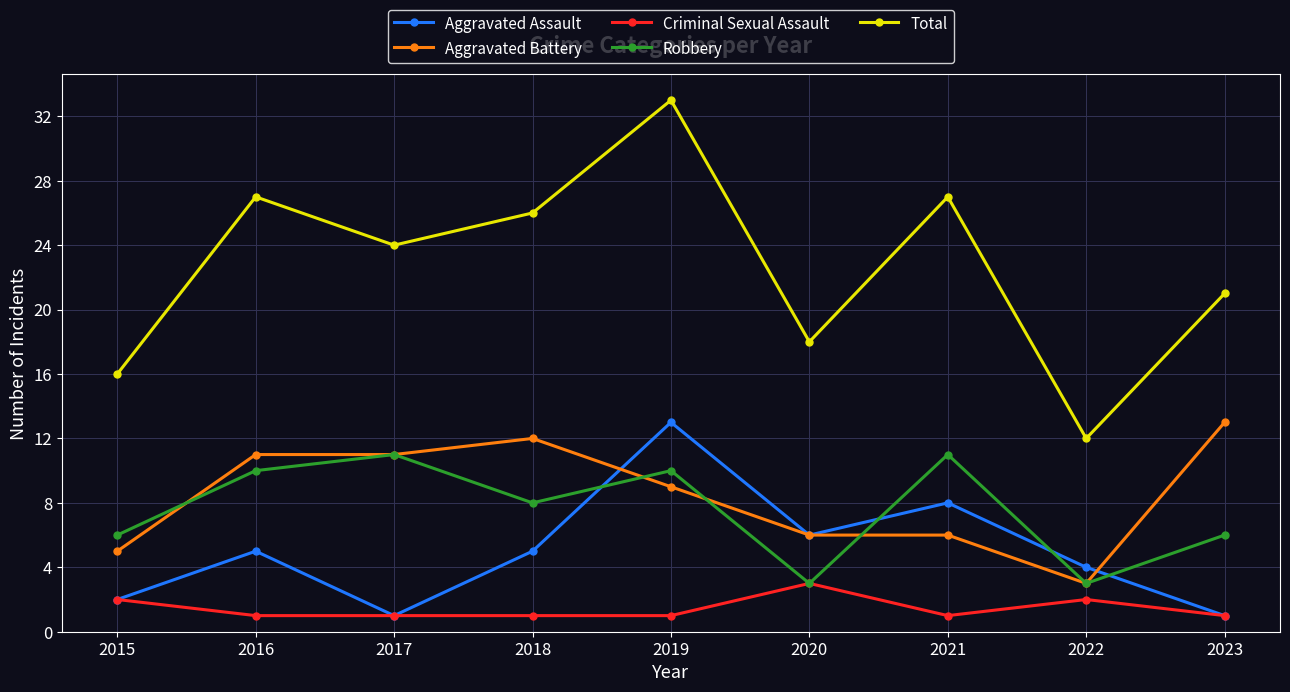

Count the number of data series in this chart.

5